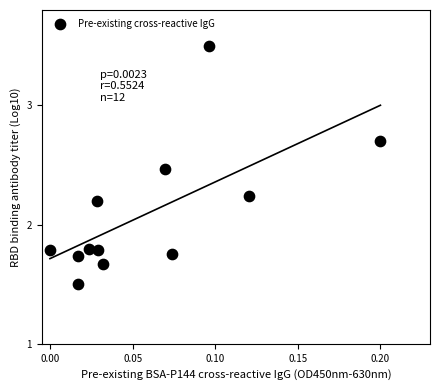

What is the range of Y values (max minus min)?

2.0